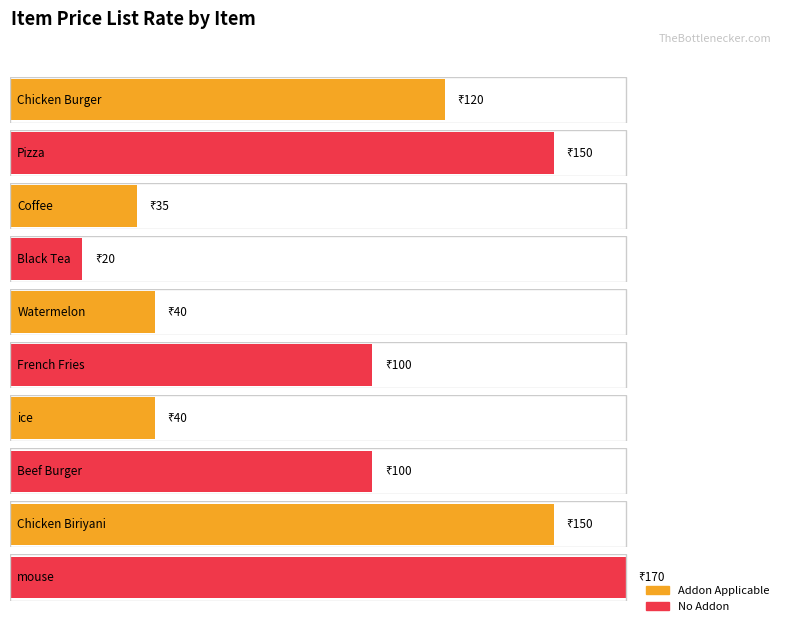

Reading left to right, extract all data points from this chart.

120	150	35	20	40	100	40	100	150	170